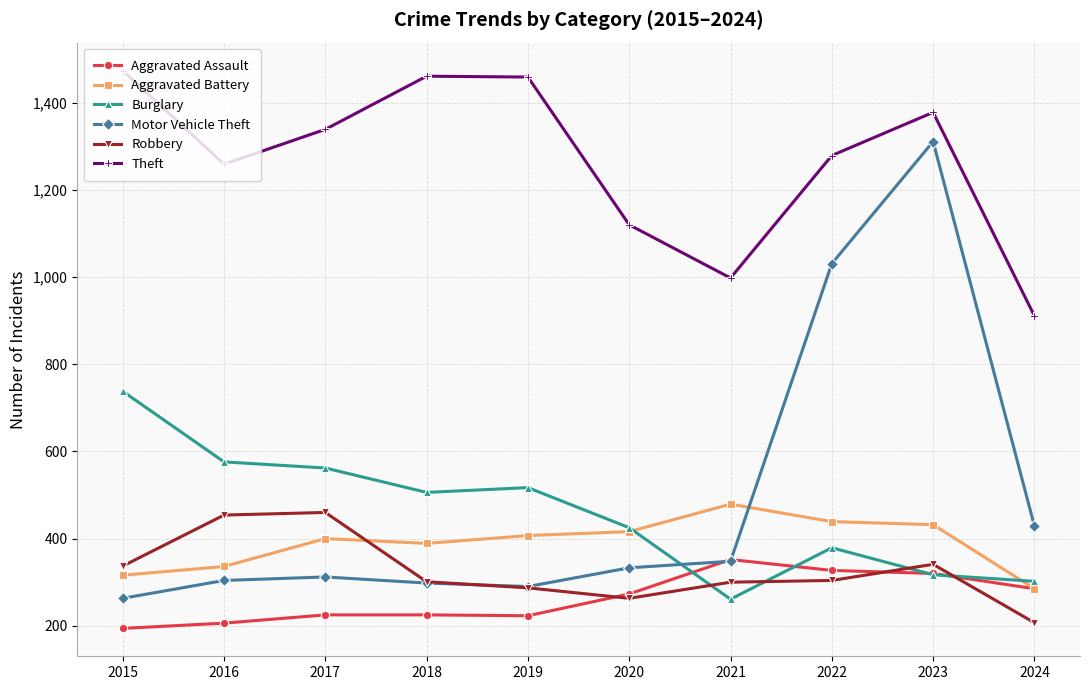

At which category is the sum across all series the highest?

2023